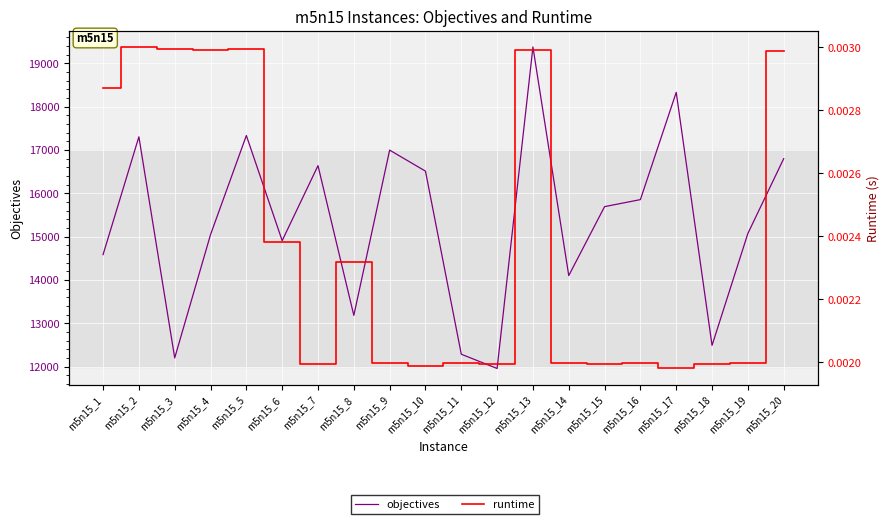

How many lines are shown in the chart?

2